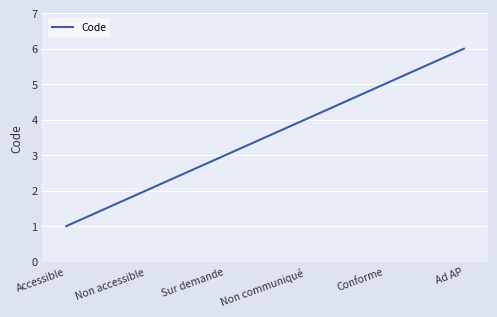

What is the ratio of the value at Non accessible to the value at Ad AP?

0.3